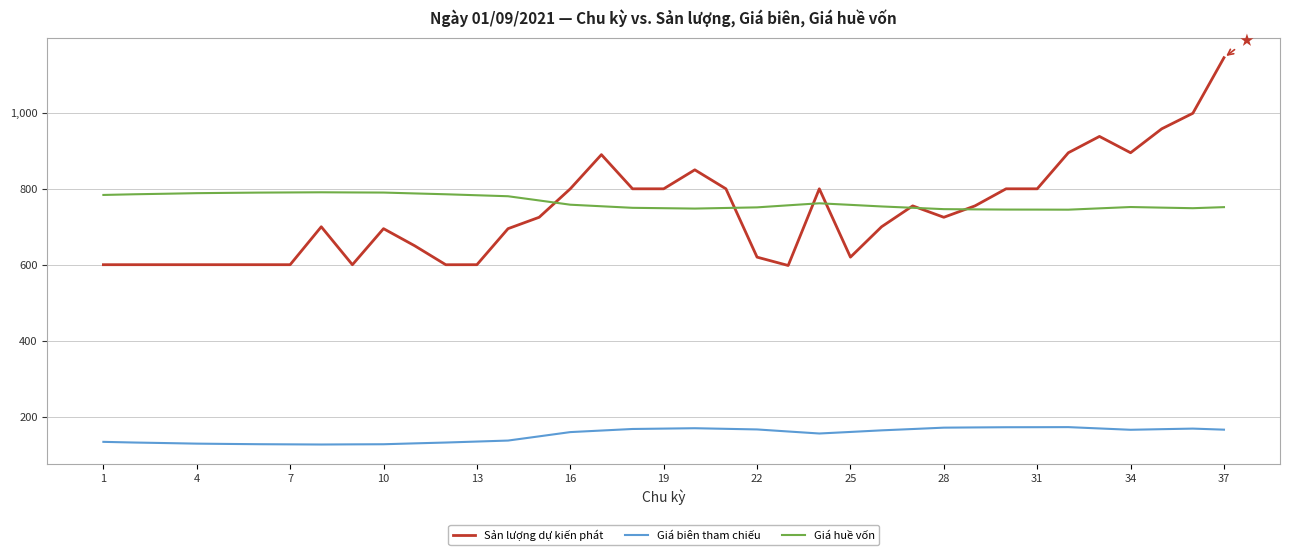

True or false: Sản lượng dự kiến phát and Giá biên tham chiếu cross at least once.

False